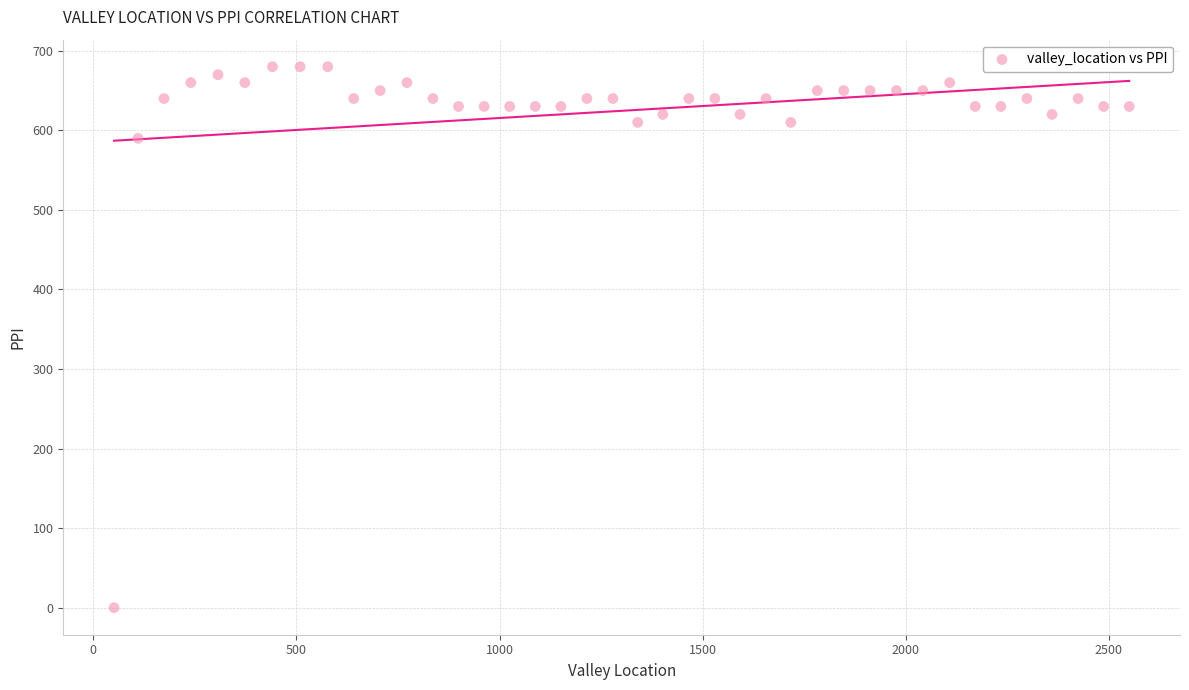

What is the range of Y values (max minus min)?

680